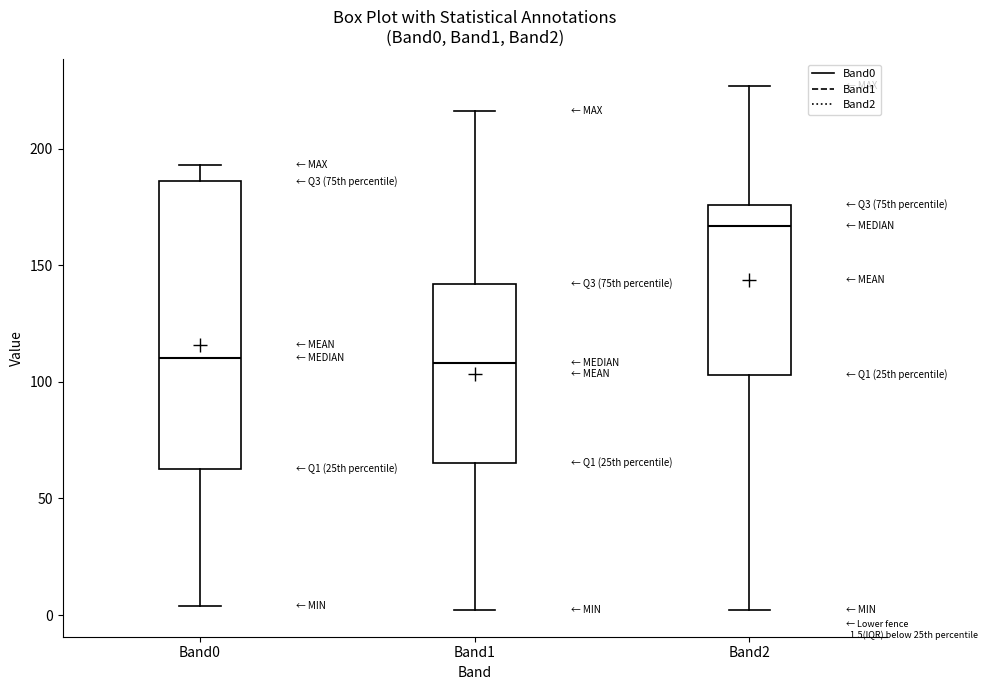

Which box is the tallest, from its lower edge to its upper edge?

Band0